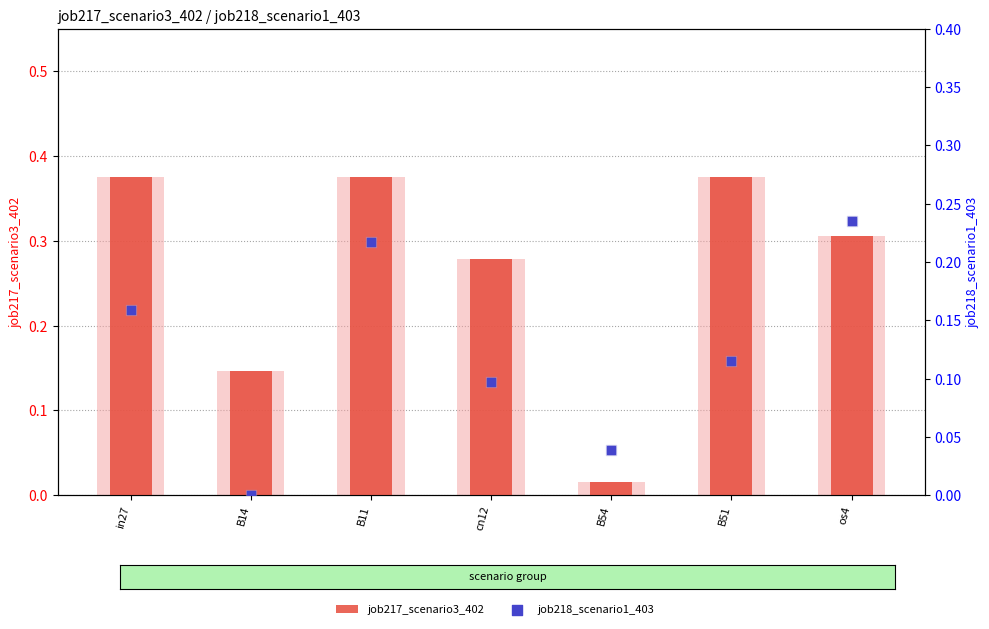

What are all the series names shown in the legend?

job217_scenario3_402, job218_scenario1_403